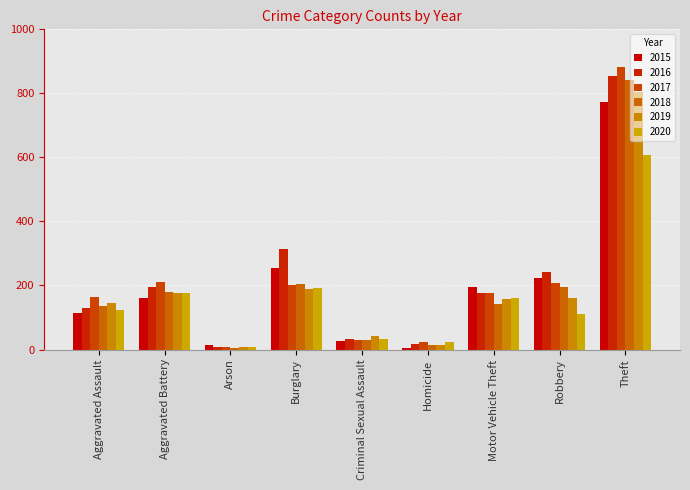

How many data points in 2015 are less than 160?

4